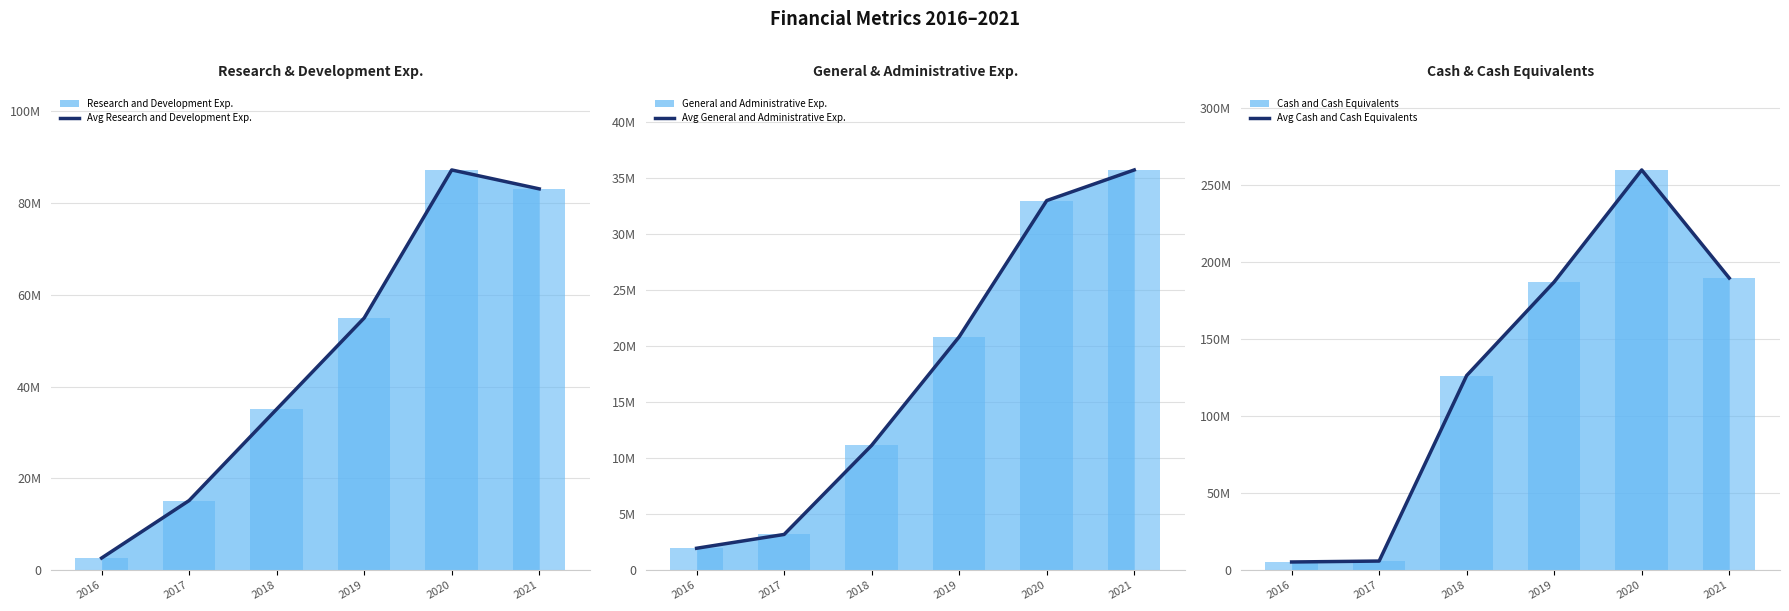

What is the difference between the Research and Development Exp. avg values at 2016 and 2018?

32432000